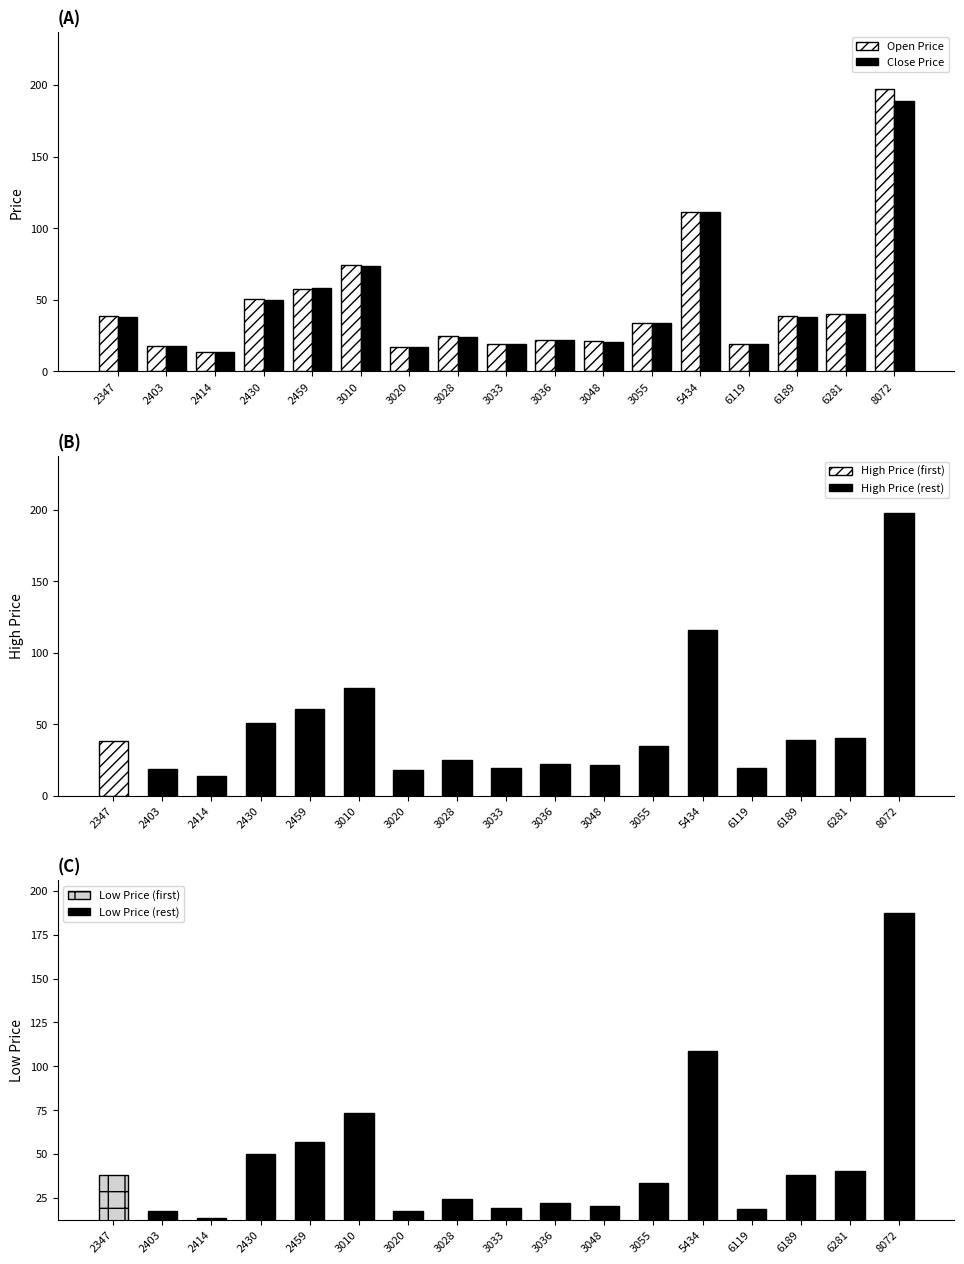

What is the average value of the Close Price series?

46.2